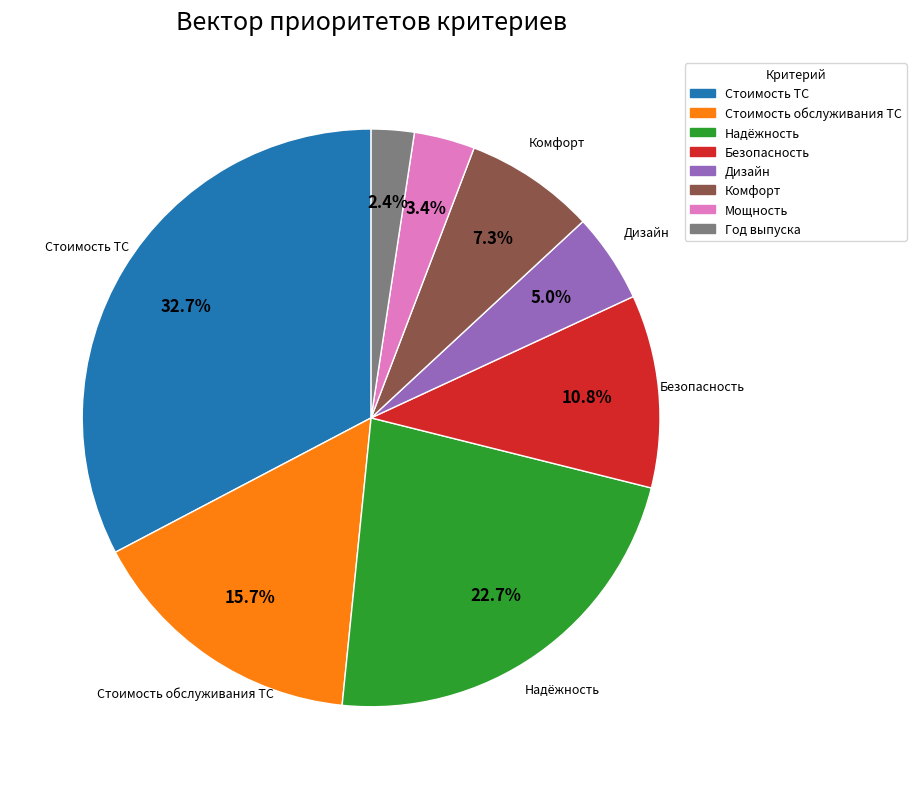

Rank the categories by value from highest to lowest.

Стоимость ТС, Надёжность, Стоимость обслуживания ТС, Безопасность, Комфорт, Дизайн, Мощность, Год выпуска